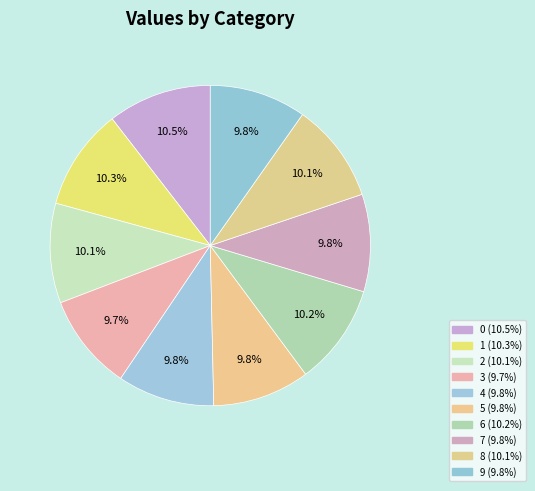

To the nearest percent, what percentage of the pie is 1?

10%